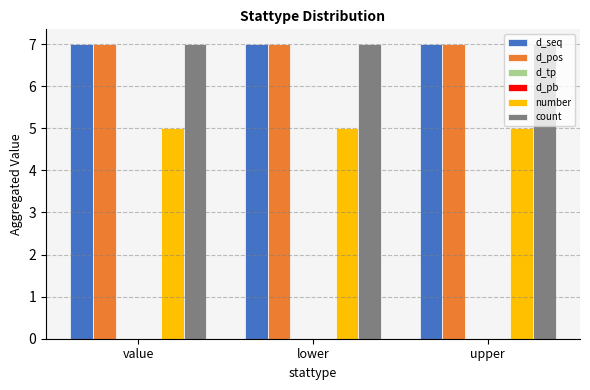

What is the label of the 2nd bar from the right?

lower